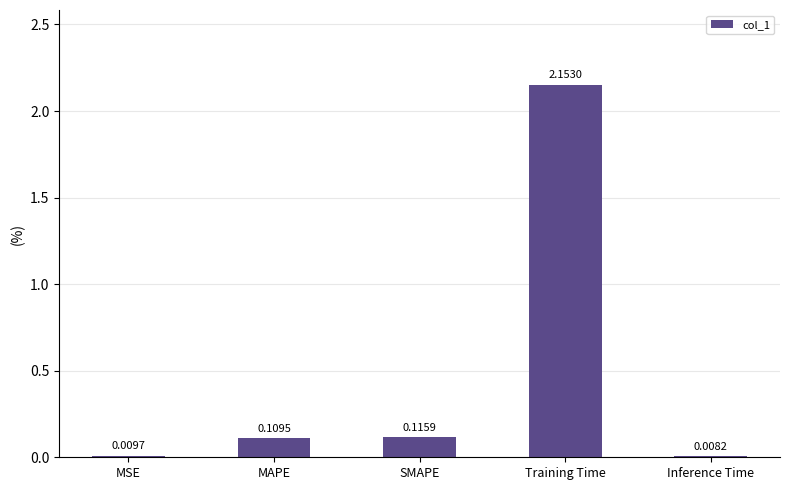

Which label corresponds to the largest value in the chart?

Training Time